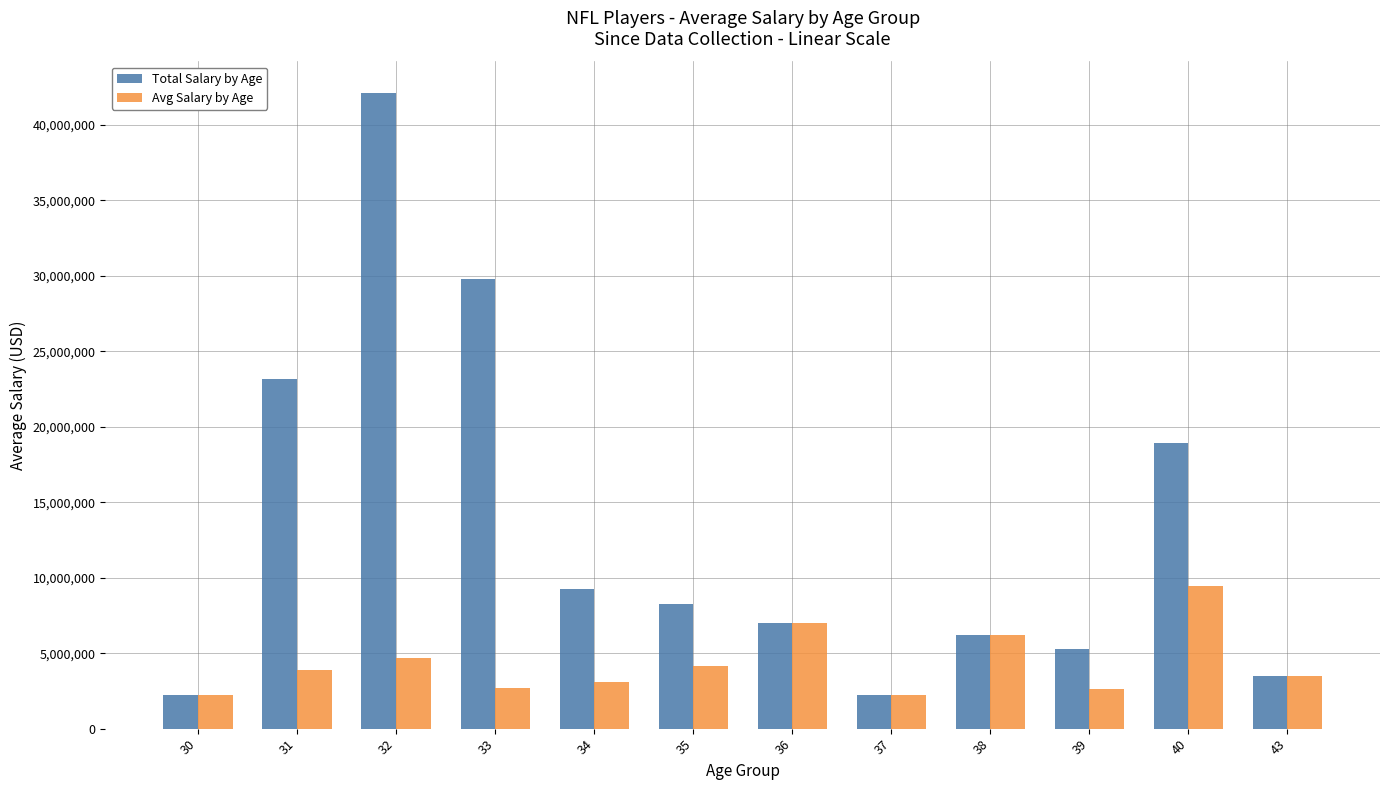

What is the sum of all Avg Salary by Age values?

51721441.1